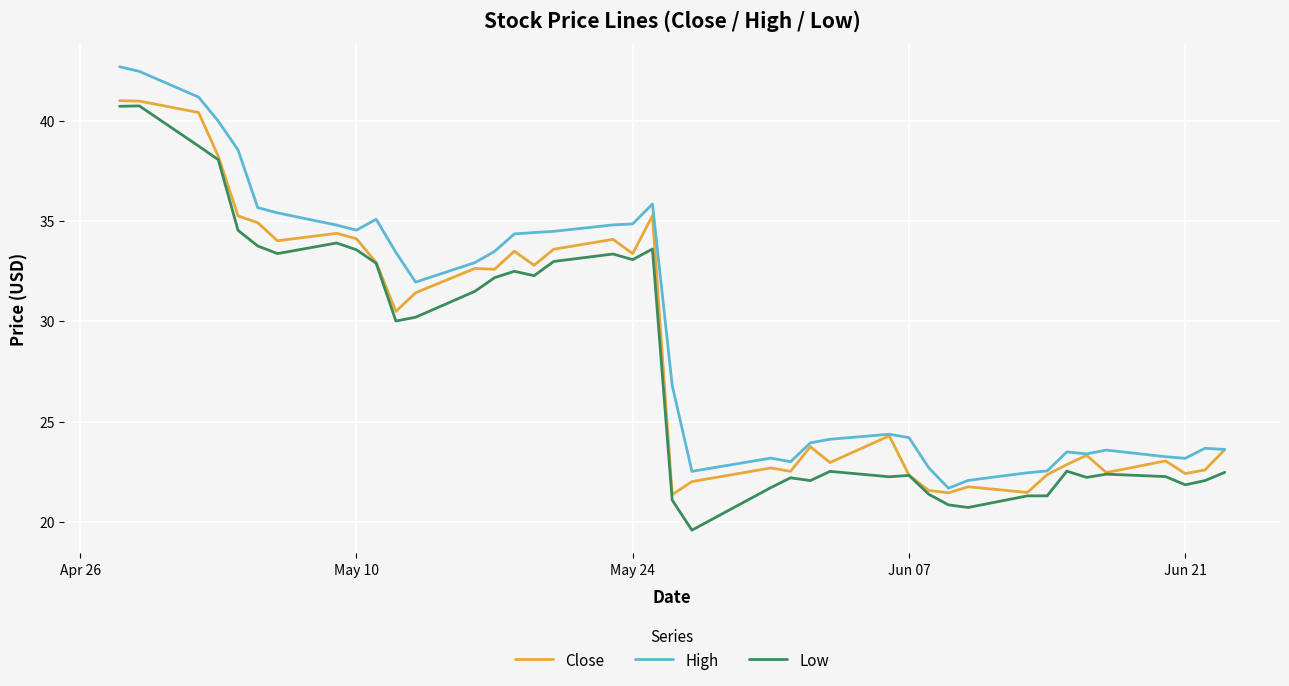

What is the smallest value displayed?

19.6